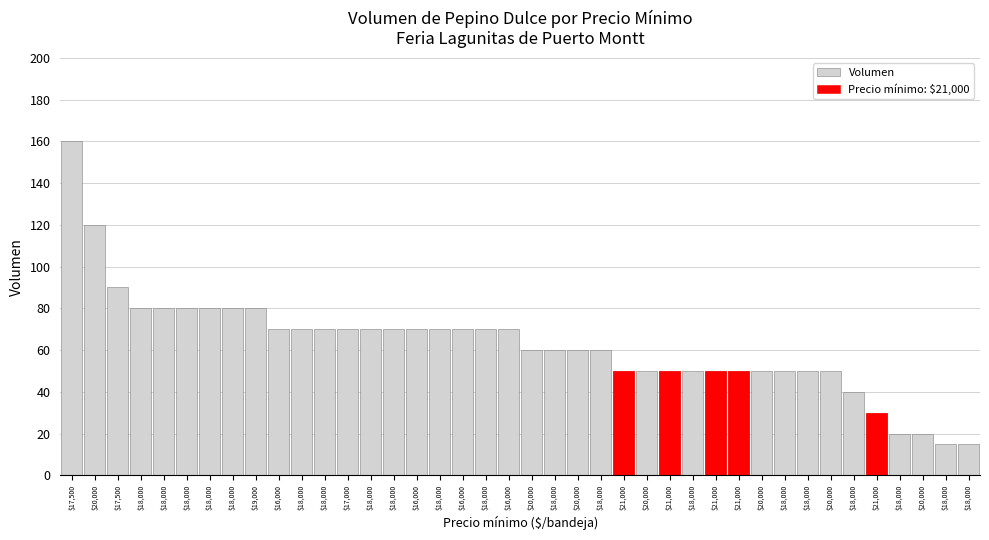

What is the sum of all values?

2500